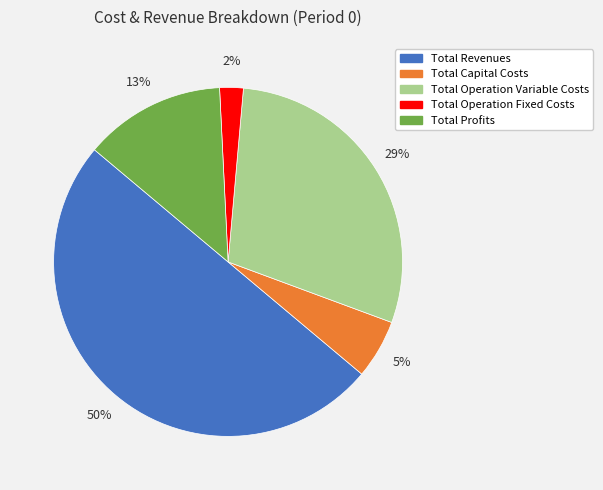

Count the number of slices in the pie.

5